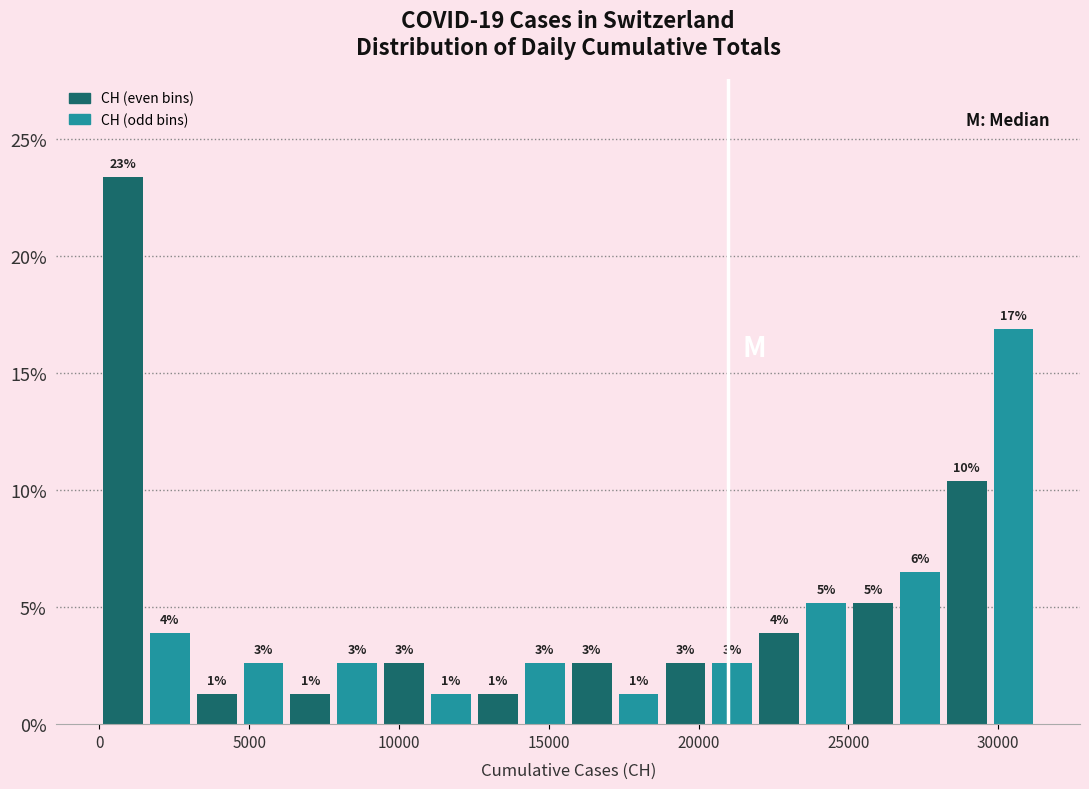

Read against the x-axis, roughly where is the centre of the tallest bar?

1000